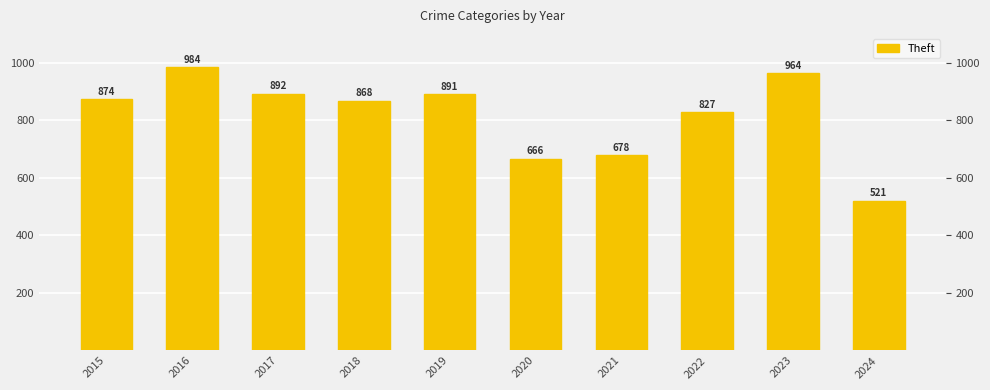

How many bars are there in total?

10